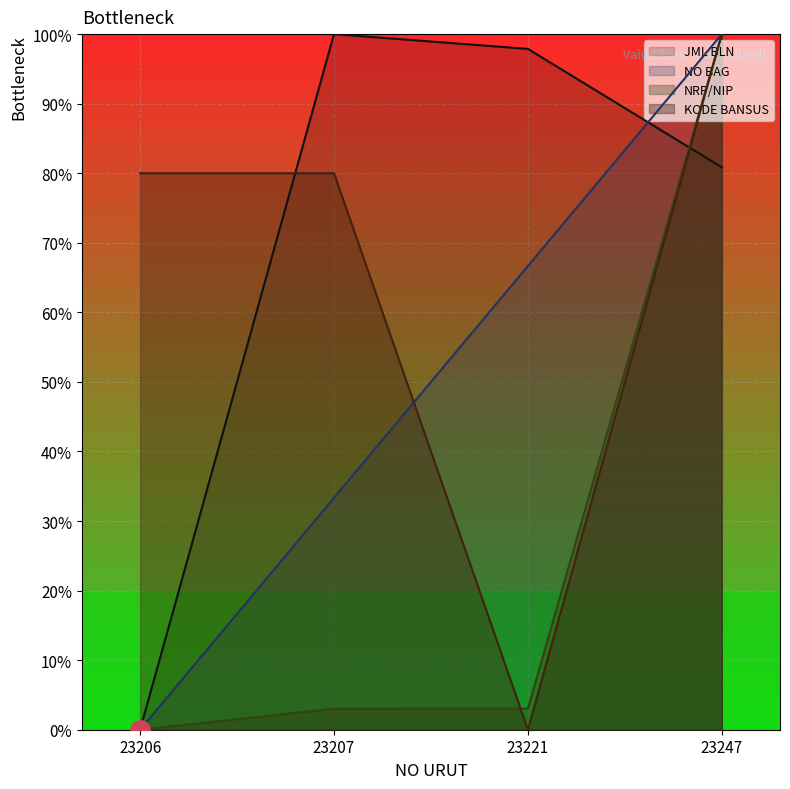

What is the difference between the maximum and minimum values in the JML BLN series?

100.0